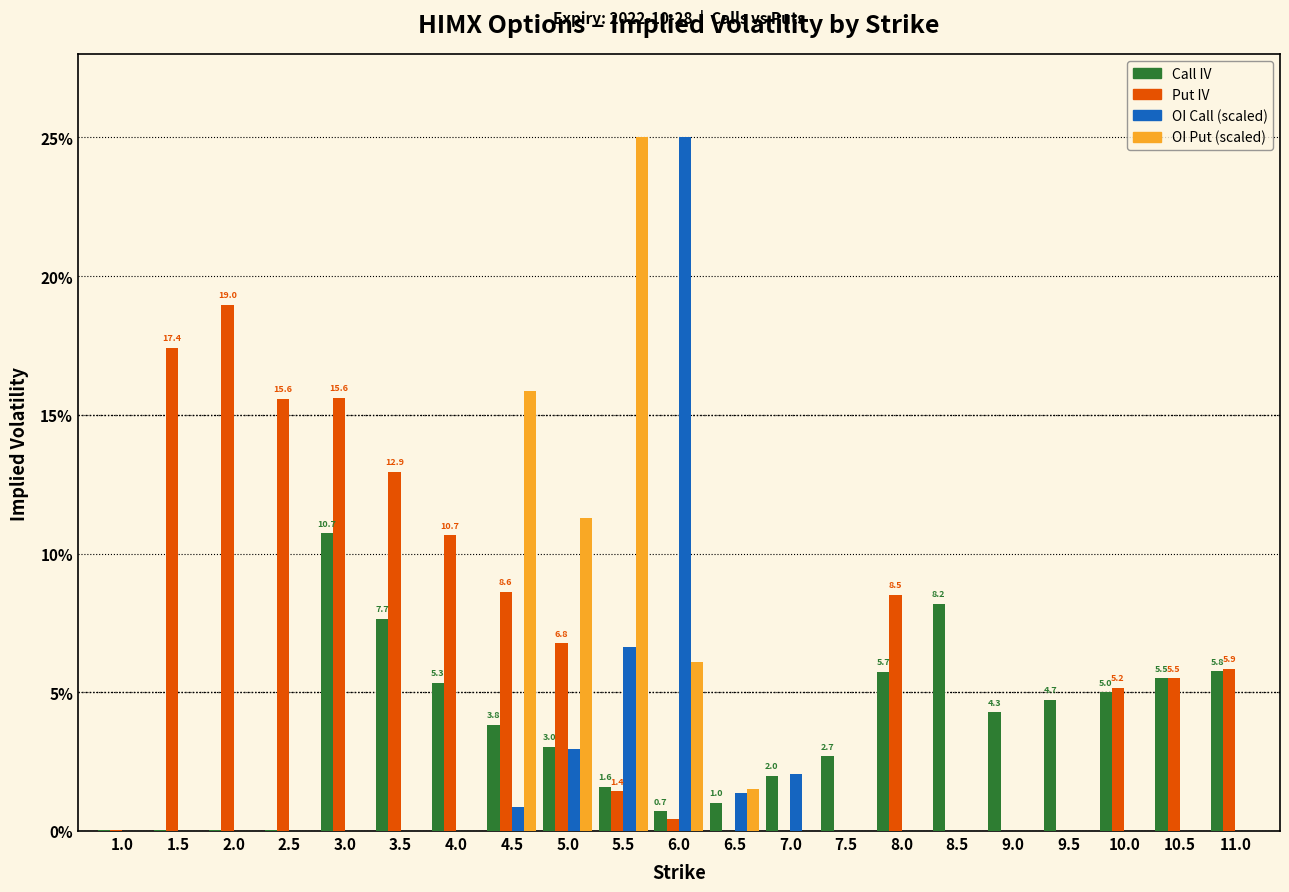

At which category is the sum across all series the highest?

5.5